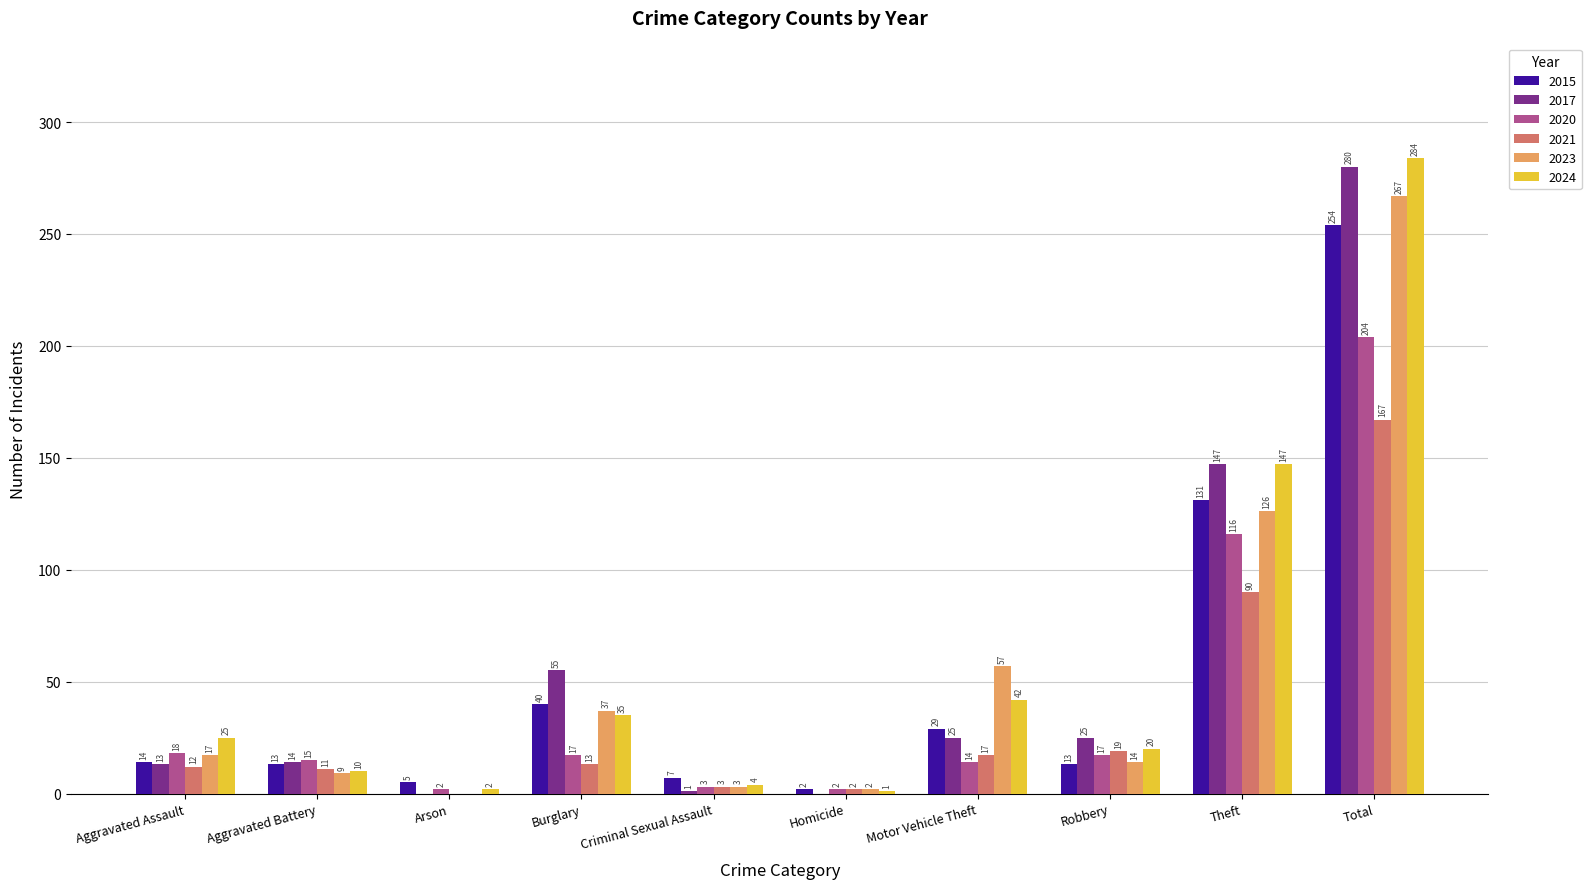

Reading left to right, transcribe all the data shown in this chart.

2015: Aggravated Assault=14	Aggravated Battery=13	Arson=5	Burglary=40	Criminal Sexual Assault=7	Homicide=2	Motor Vehicle Theft=29	Robbery=13	Theft=131	Total=254
2017: Aggravated Assault=13	Aggravated Battery=14	Arson=0	Burglary=55	Criminal Sexual Assault=1	Homicide=0	Motor Vehicle Theft=25	Robbery=25	Theft=147	Total=280
2020: Aggravated Assault=18	Aggravated Battery=15	Arson=2	Burglary=17	Criminal Sexual Assault=3	Homicide=2	Motor Vehicle Theft=14	Robbery=17	Theft=116	Total=204
2021: Aggravated Assault=12	Aggravated Battery=11	Arson=0	Burglary=13	Criminal Sexual Assault=3	Homicide=2	Motor Vehicle Theft=17	Robbery=19	Theft=90	Total=167
2023: Aggravated Assault=17	Aggravated Battery=9	Arson=0	Burglary=37	Criminal Sexual Assault=3	Homicide=2	Motor Vehicle Theft=57	Robbery=14	Theft=126	Total=267
2024: Aggravated Assault=25	Aggravated Battery=10	Arson=2	Burglary=35	Criminal Sexual Assault=4	Homicide=1	Motor Vehicle Theft=42	Robbery=20	Theft=147	Total=284